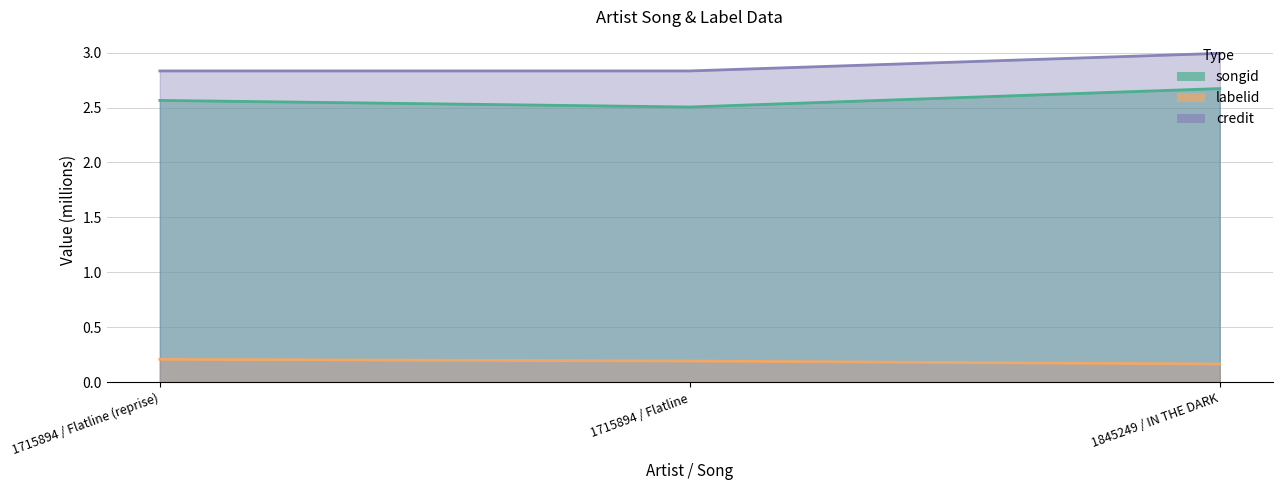

What is the label of the 3rd point from the right?

1715894 / Flatline (reprise)